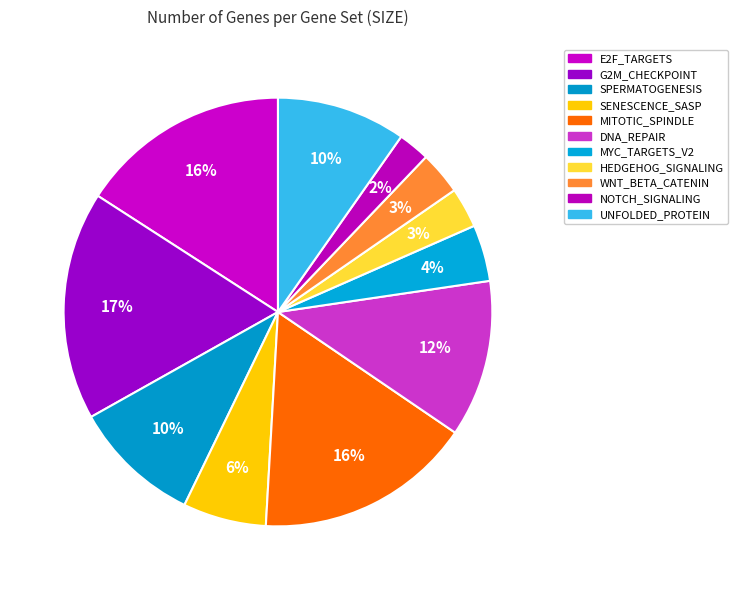

Which slice is the smallest?

NOTCH_SIGNALING